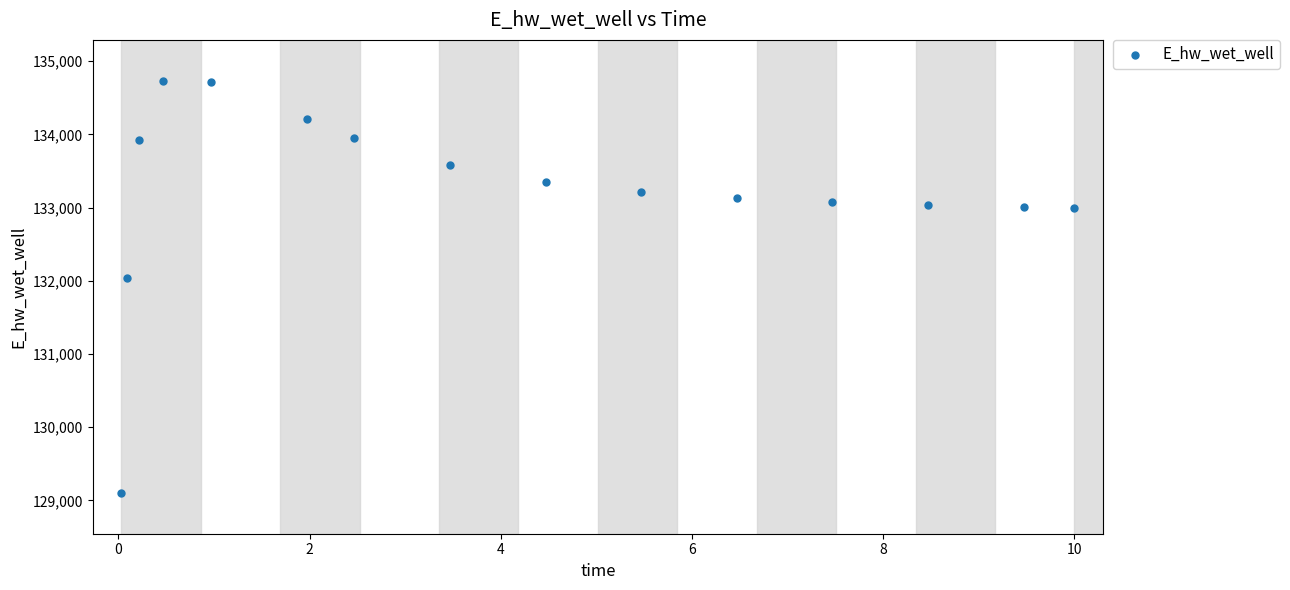

What is the range of Y values (max minus min)?

5621.3